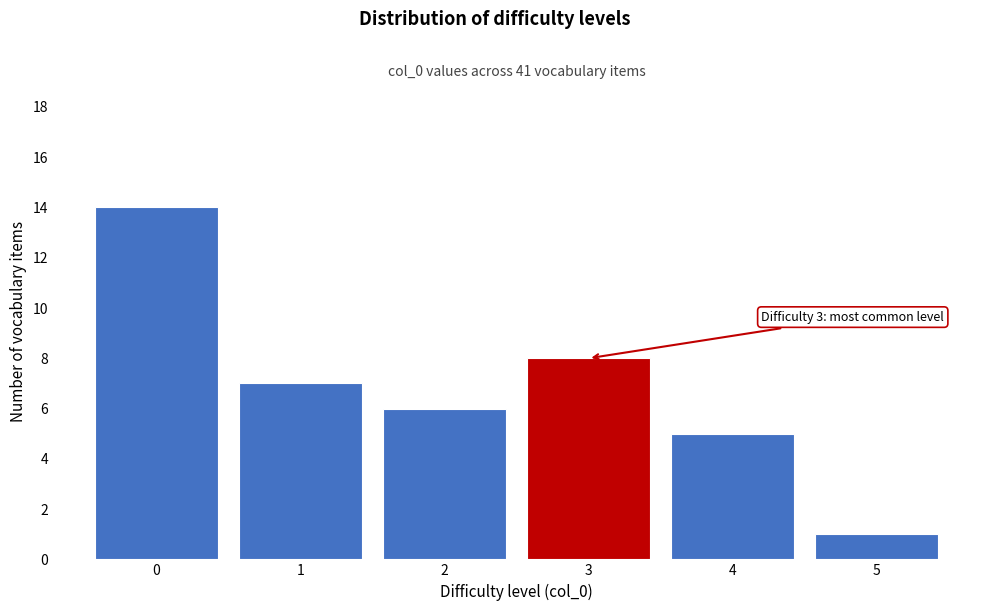

Reading right to left, extract all data points from this chart.

5=1	4=5	3=8	2=6	1=7	0=14